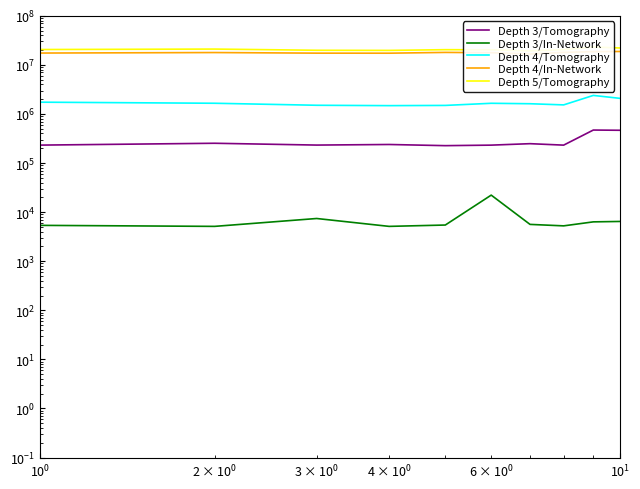

True or false: Depth 4/In-Network and Depth 5/Tomography intersect in this chart.

False